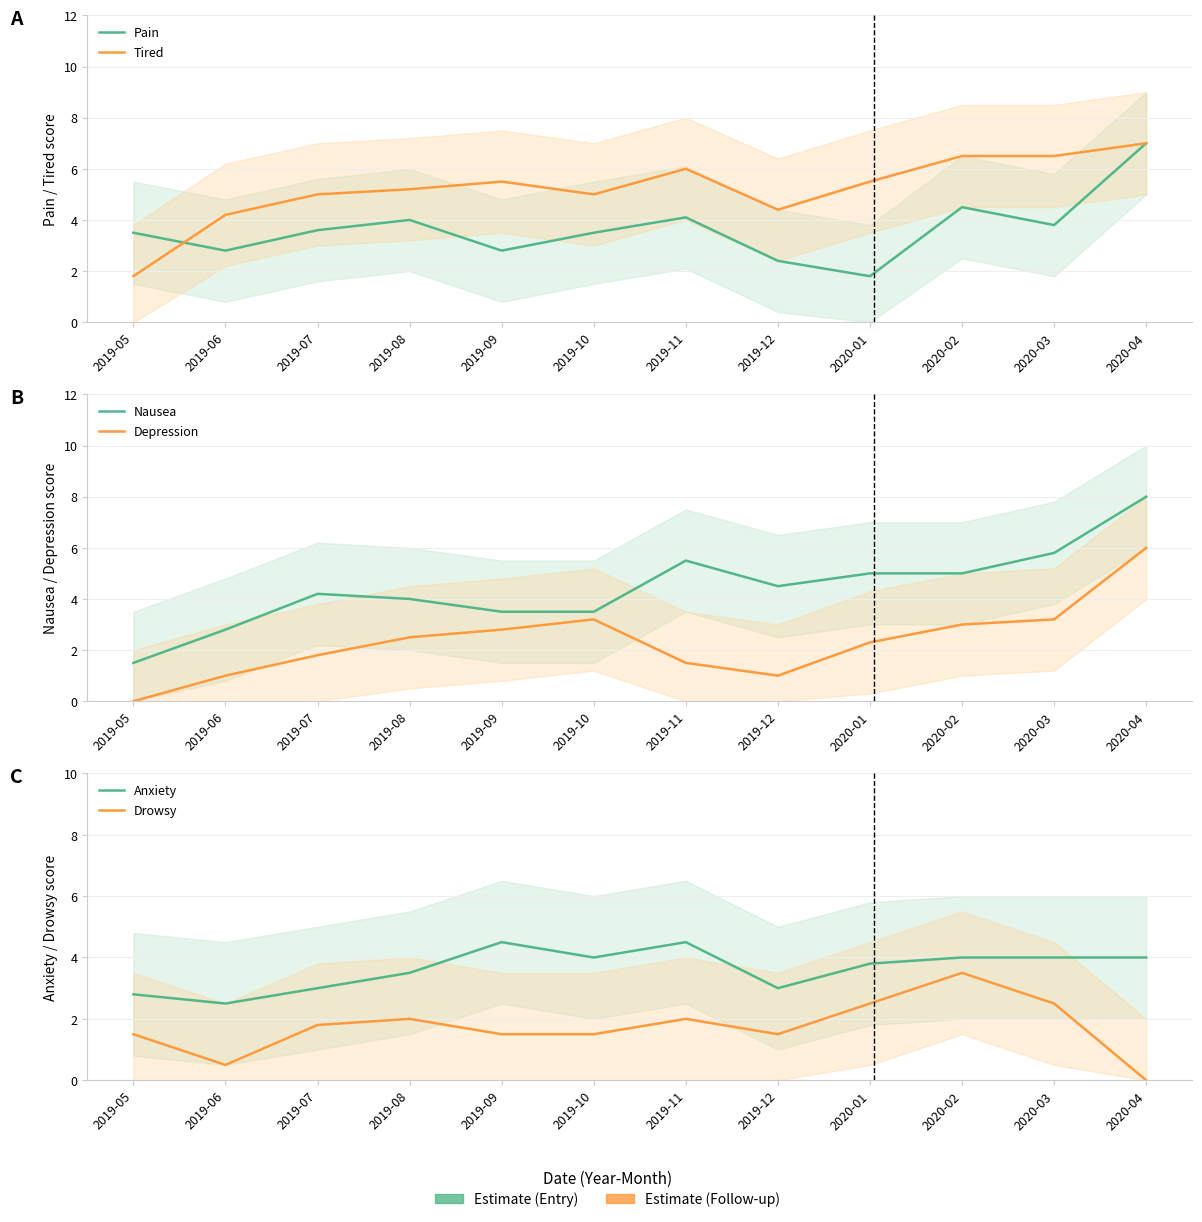

True or false: Drowsy has more than 1 points higher than both neighbors.

True